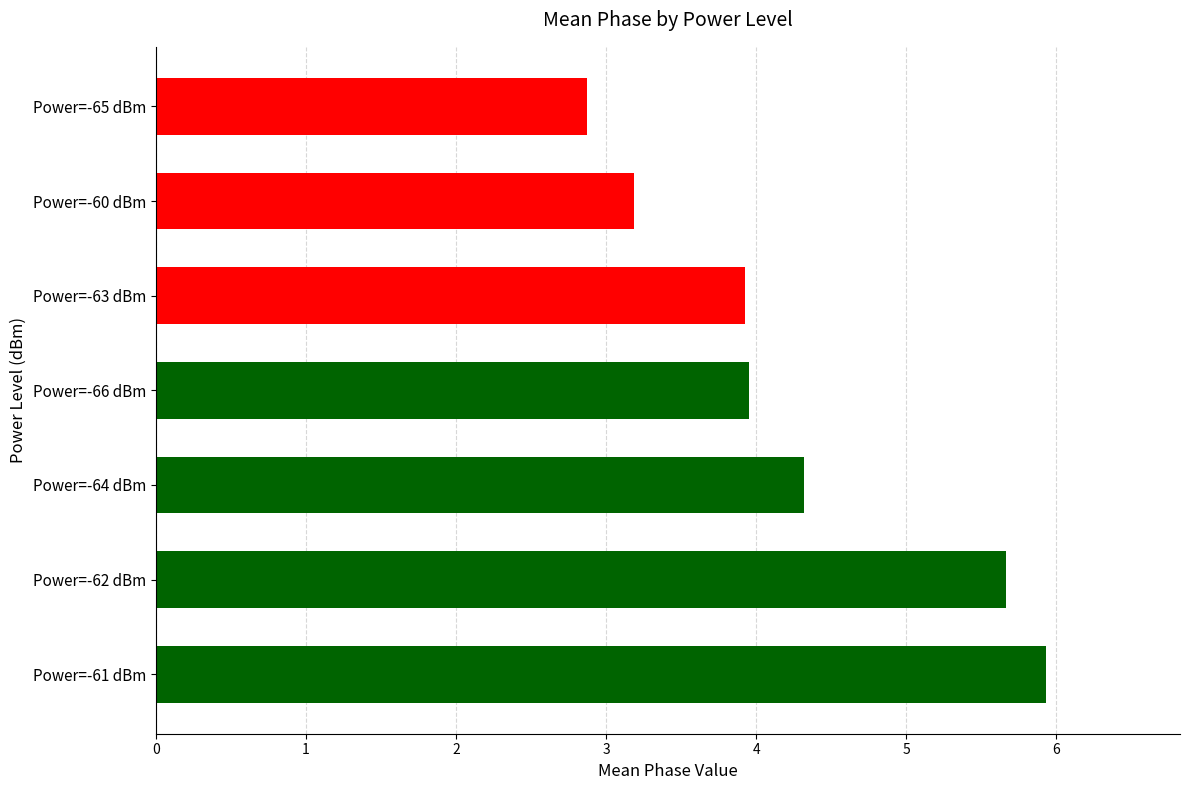

The chart shows a value of 5.7 at Power=-62 dBm. True or false?

True